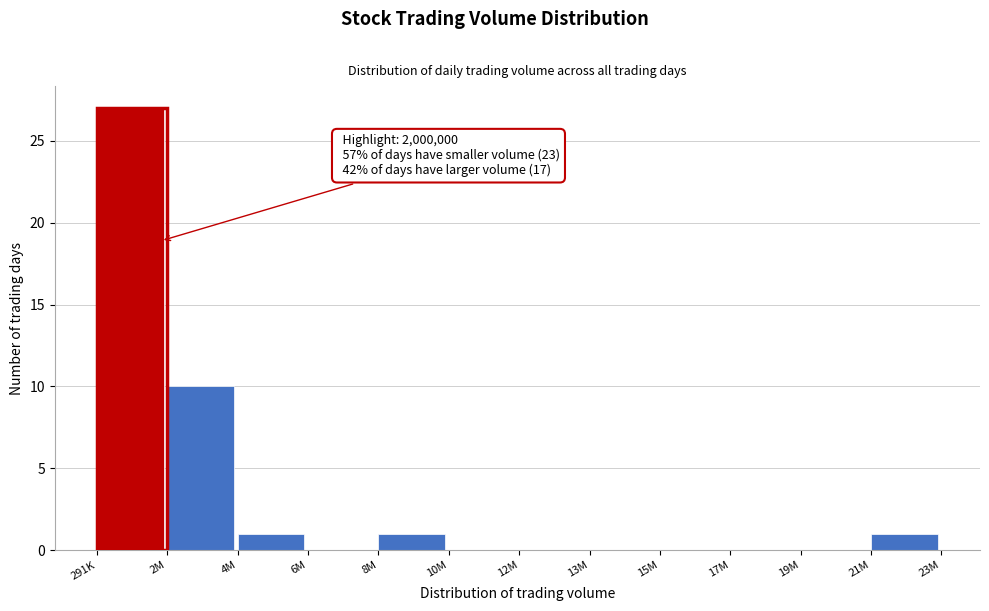

Reading left to right, transcribe all the data shown in this chart.

291K=27	2M=10	4M=1	6M=0	8M=1	10M=0	12M=0	13M=0	15M=0	17M=0	19M=0	21M=1